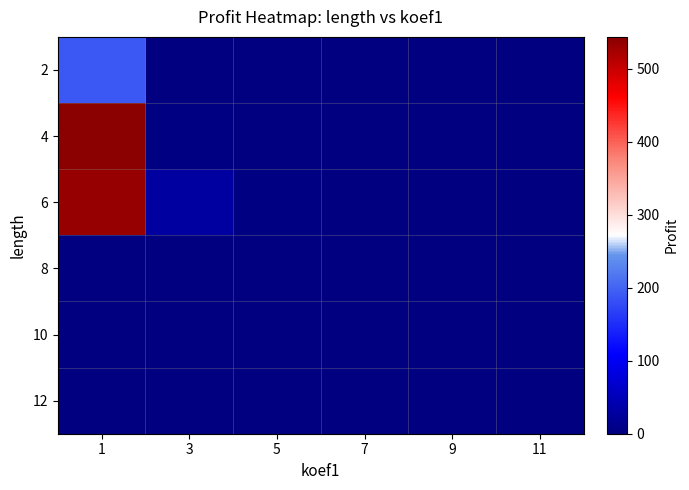

List the series in order of their peak value, highest first.

4, 6, 2, 8, 10, 12